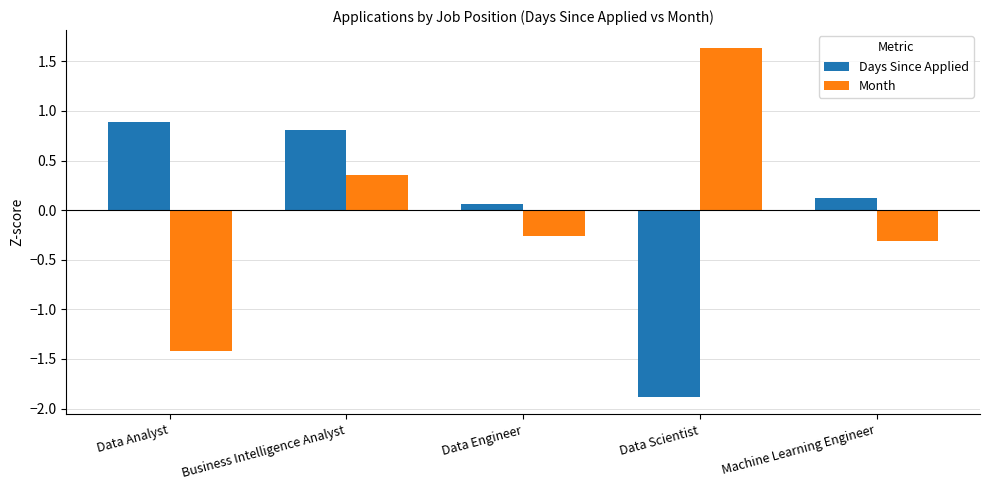

Which series has the widest spread of values?

Month